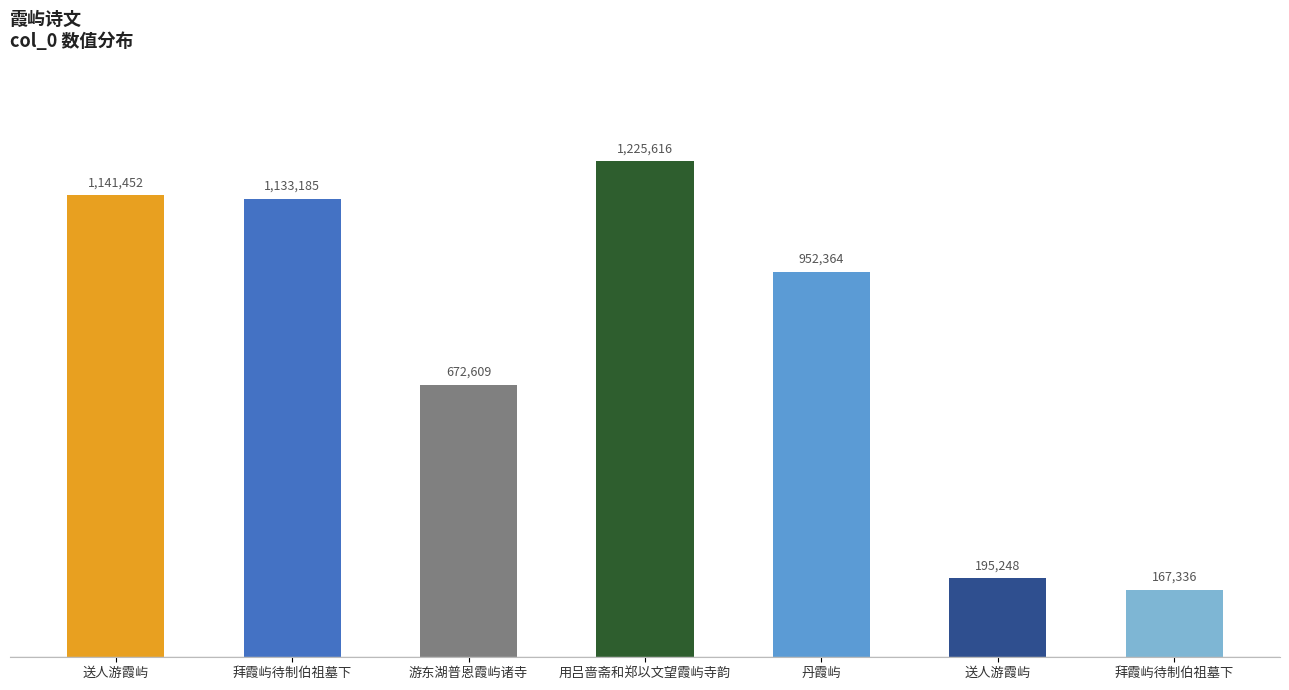

What is the minimum value shown in the chart?

167336